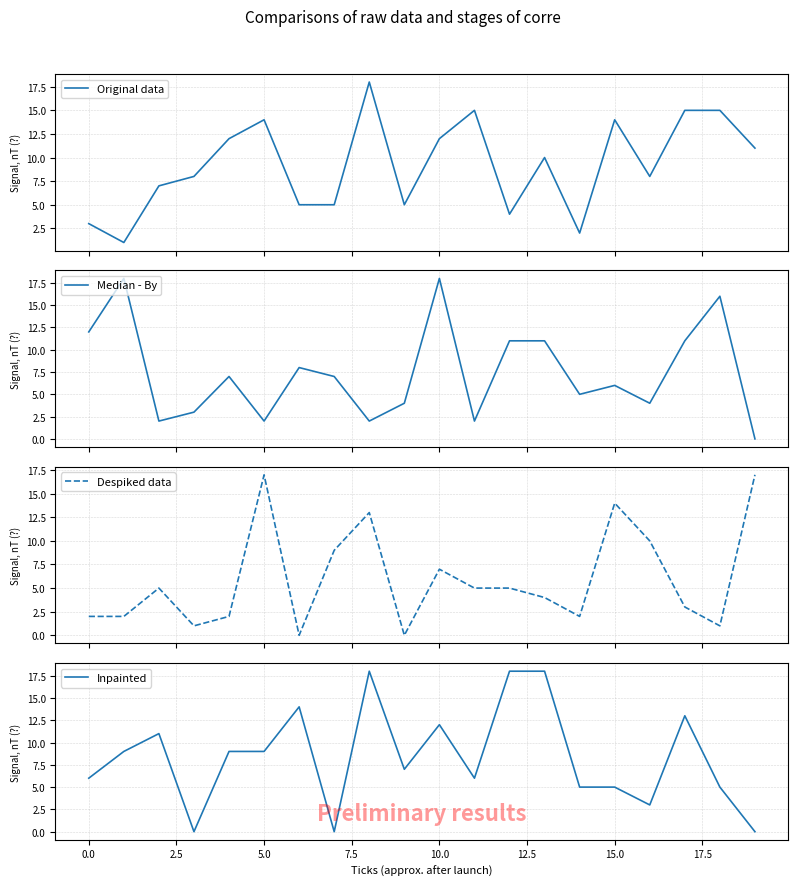

What is the label of the 8th point from the right?

12